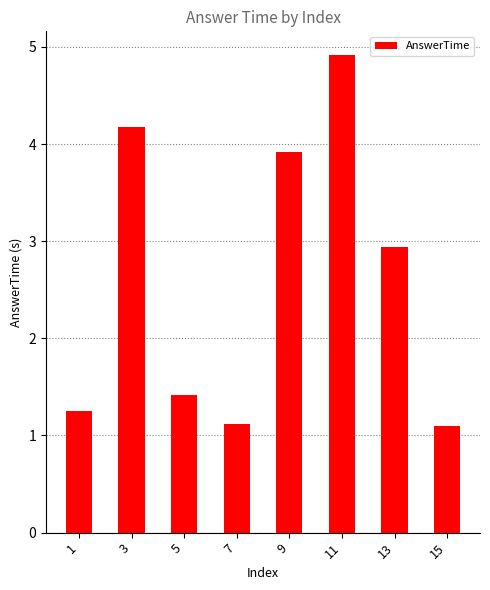

Does the chart contain any negative values?

No